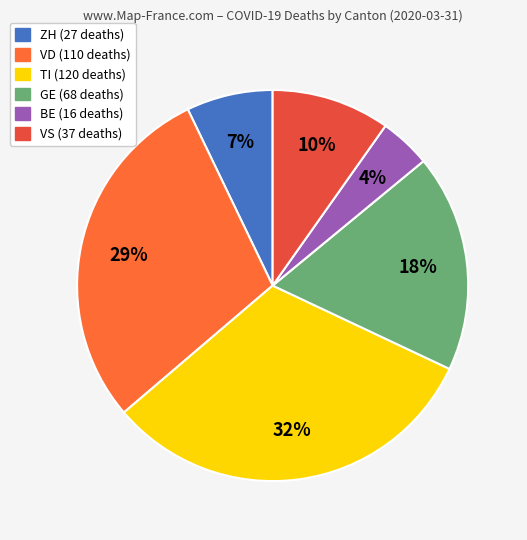

To the nearest percent, what portion does ZH represent?

7%